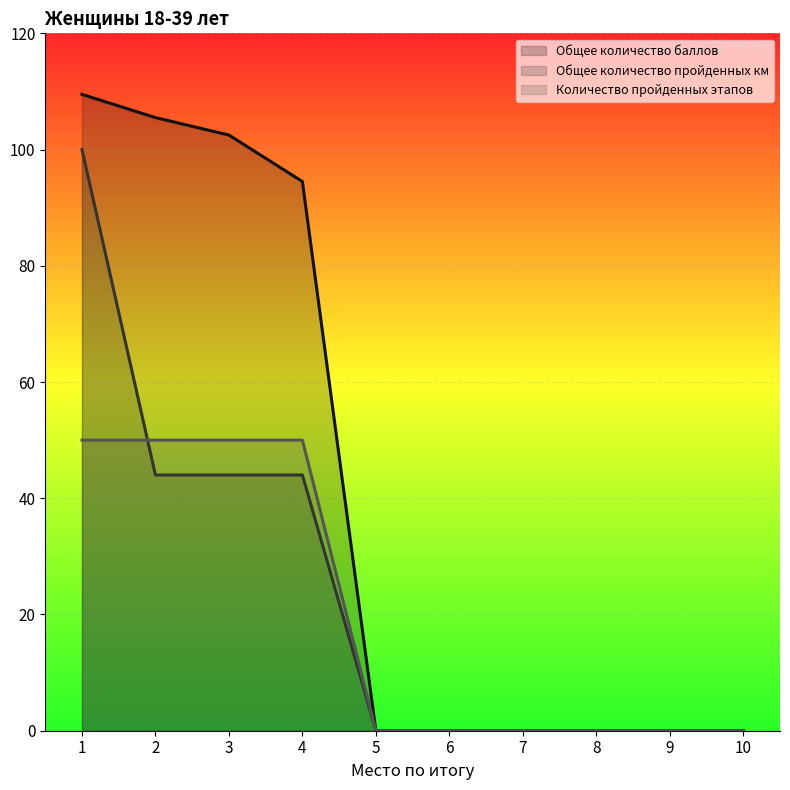

List the series in order of their overall mean, highest first.

Общее количество баллов, Общее количество пройденных км, Количество пройденных этапов